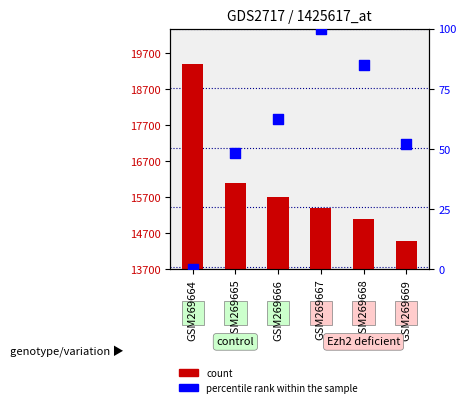

At which category is the sum across all series the highest?

GSM269664